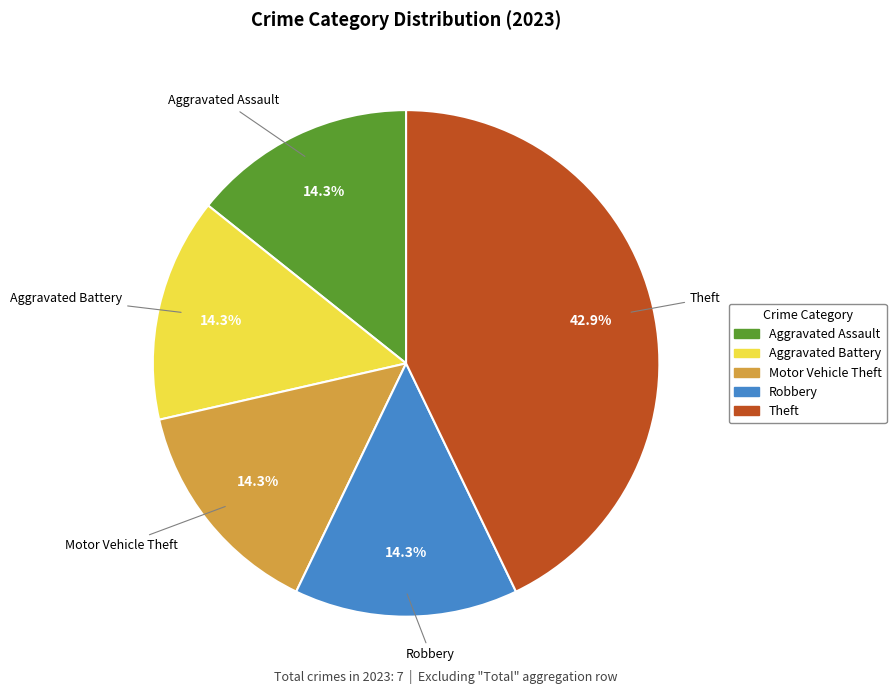

What is the largest slice in the pie chart?

Theft